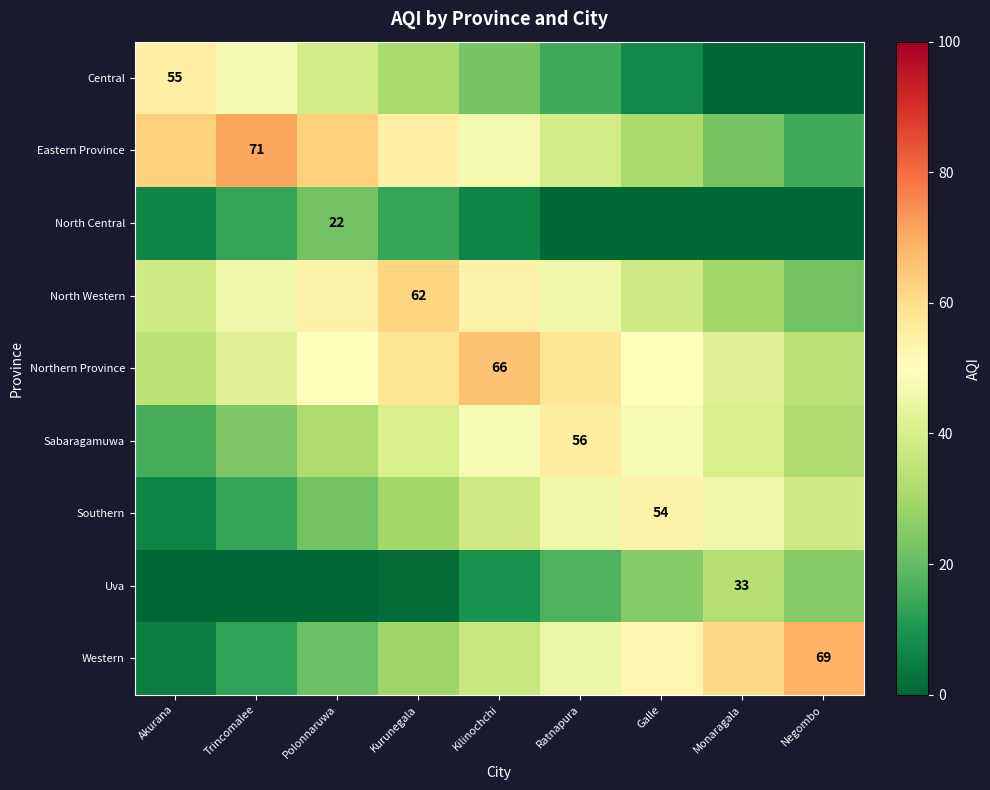

How many series are shown in this chart?

9